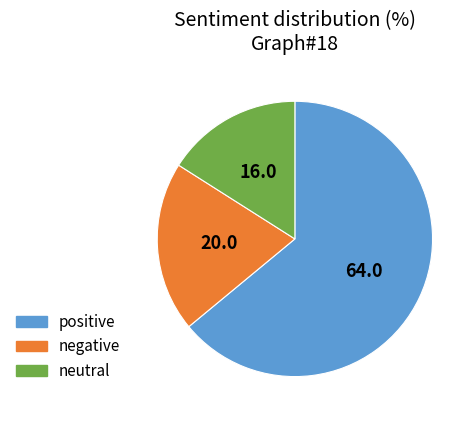

Which category accounts for the majority?

positive